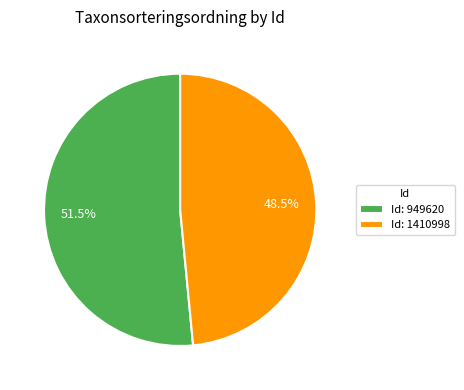

Do Id: 949620 and Id: 1410998 together represent more than half of the pie?

Yes